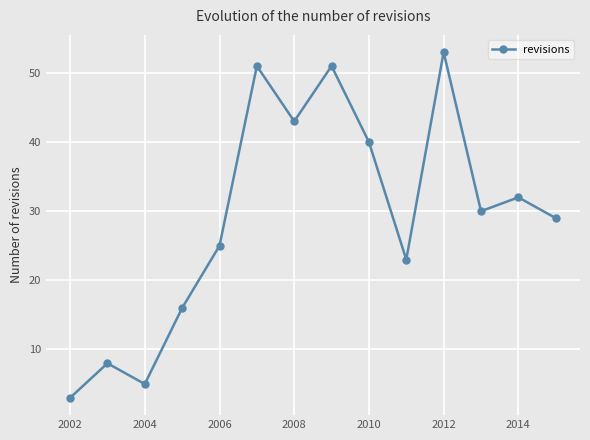

Is this an area chart (filled region under the line)?

No